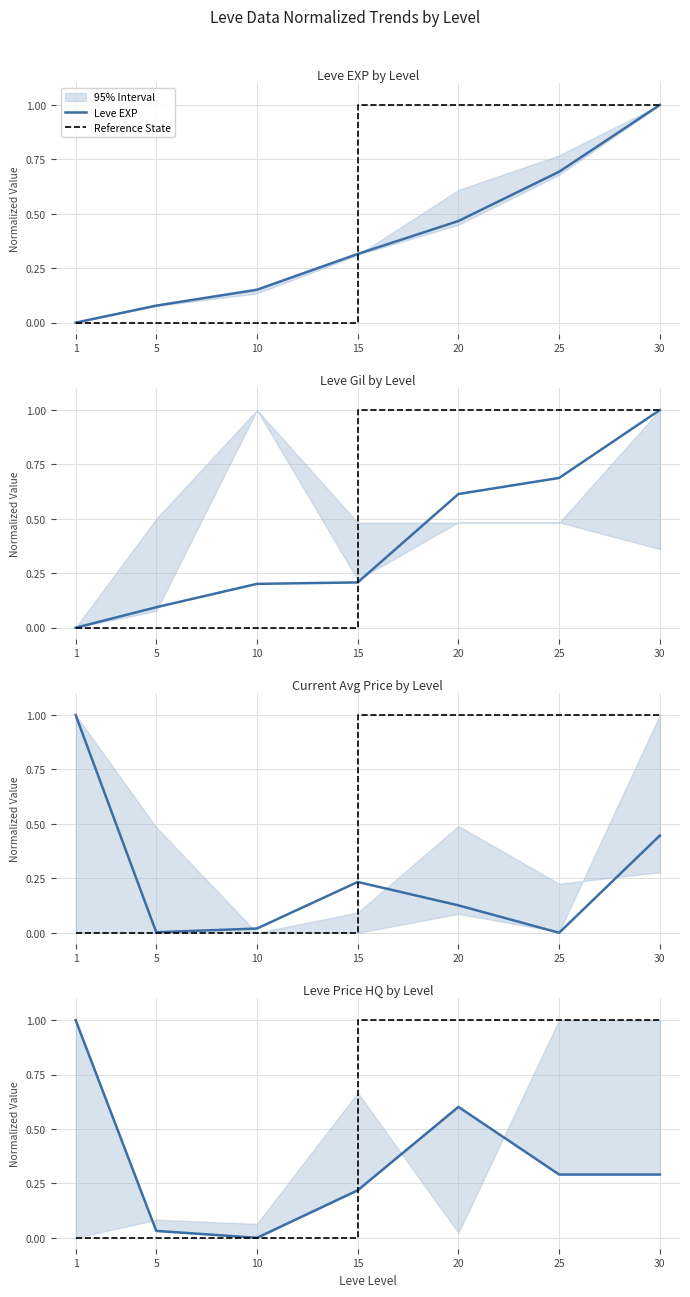

How many data points in Reference State are less than 1?

3